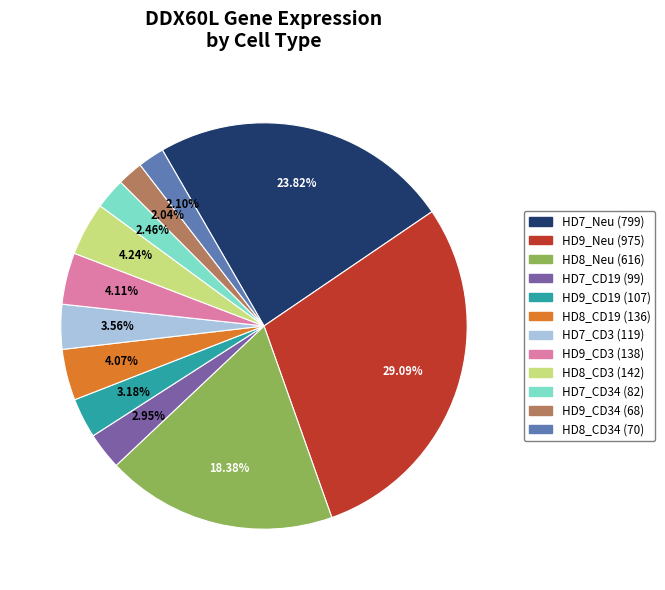

Does any single category account for the majority?

No